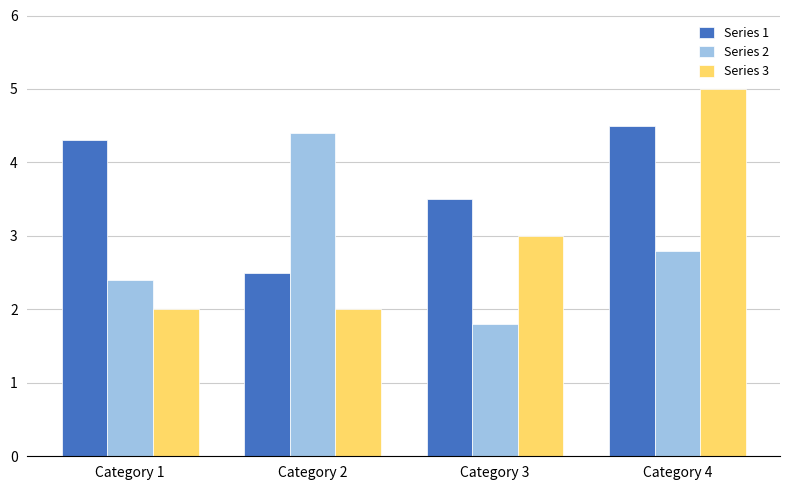

What are all the series names shown in the legend?

Series 1, Series 2, Series 3